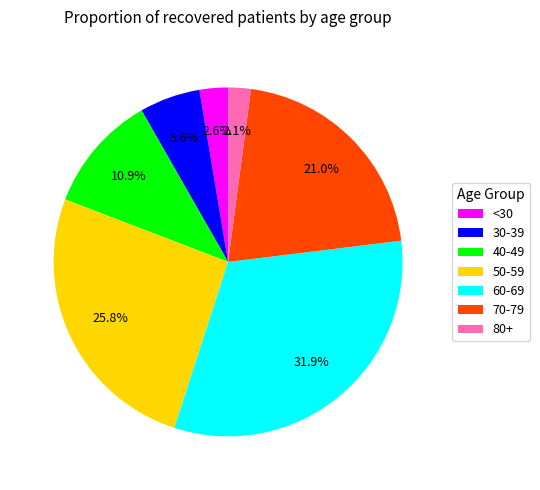

How many segments does this pie chart have?

7